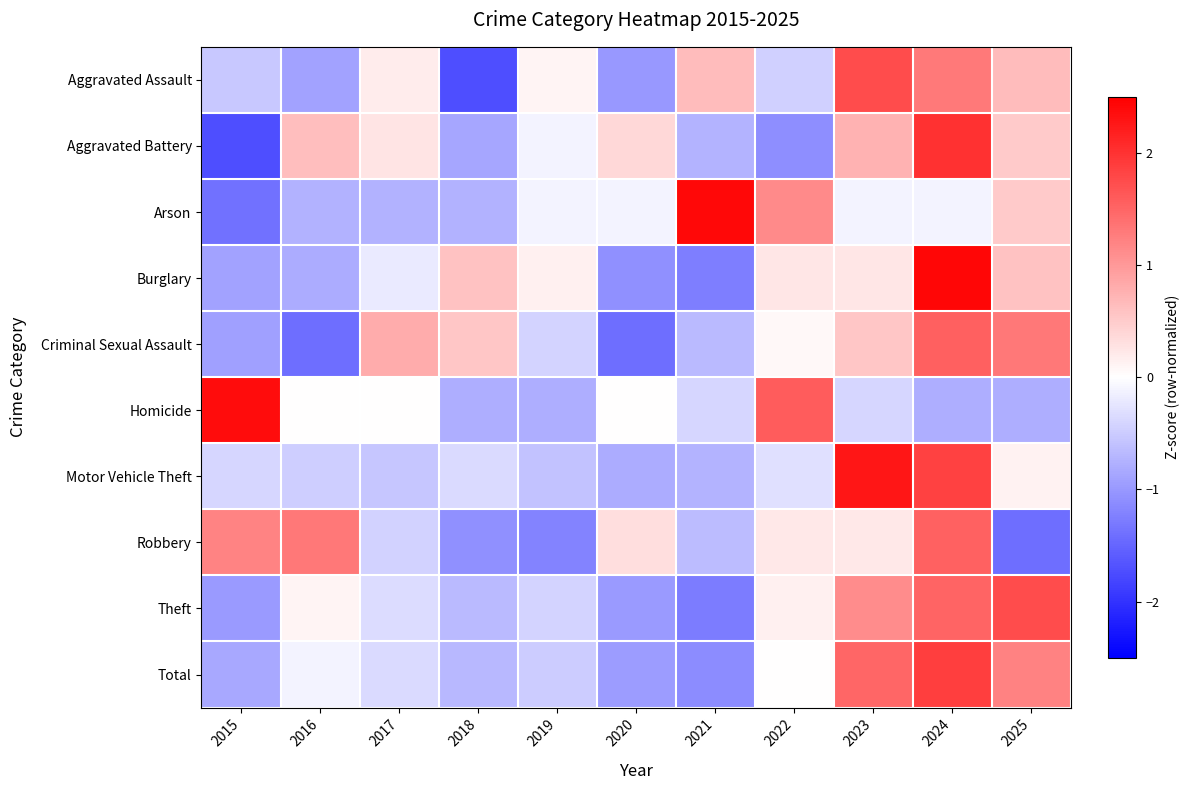

Rank the series at 2020 from highest to lowest value.

Aggravated Battery, Robbery, Homicide, Arson, Motor Vehicle Theft, Total, Theft, Aggravated Assault, Burglary, Criminal Sexual Assault